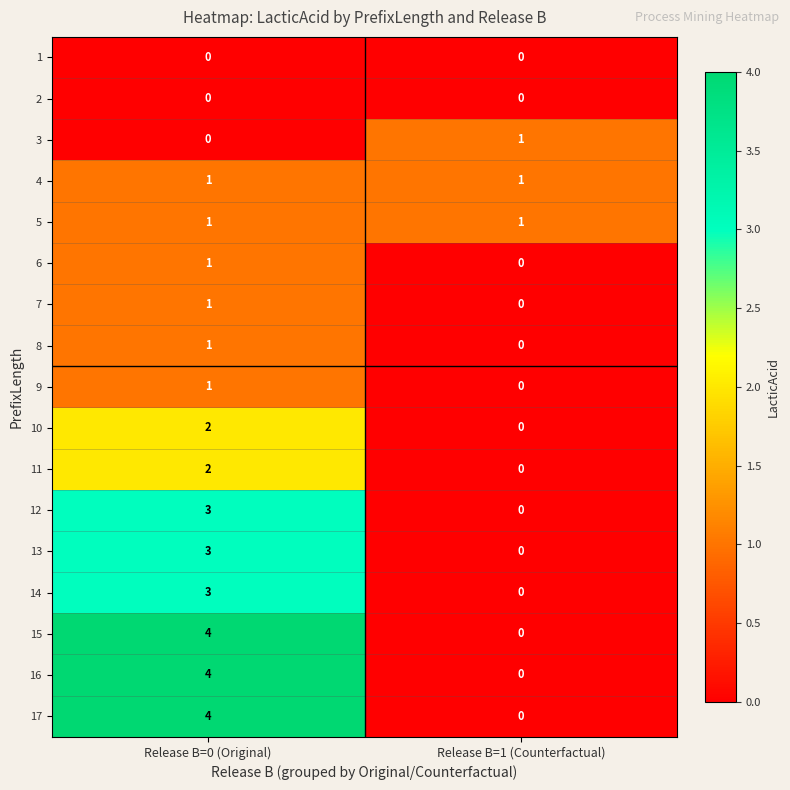

What is the total value across all series at Release B=0 (Original)?

31